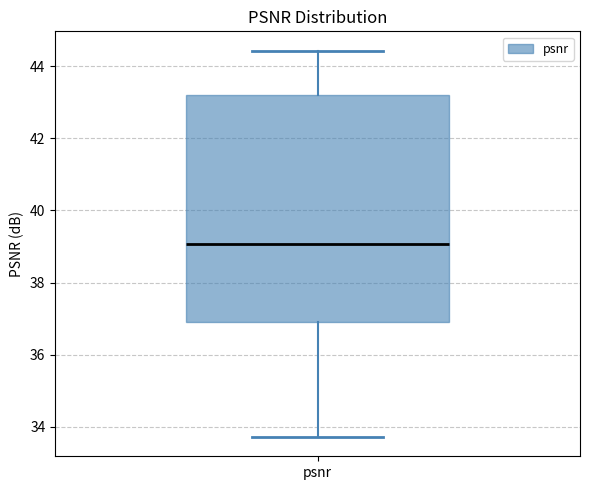

Transcribe this box plot: give where the median line is, the range the box spans, and where the two whiskers end, as read against the y-axis. The values are not printed on the chart, so give them approximately, as read against the axis.

median 39.0, box 37.0 to 43.2, whiskers 33.8 to 44.4